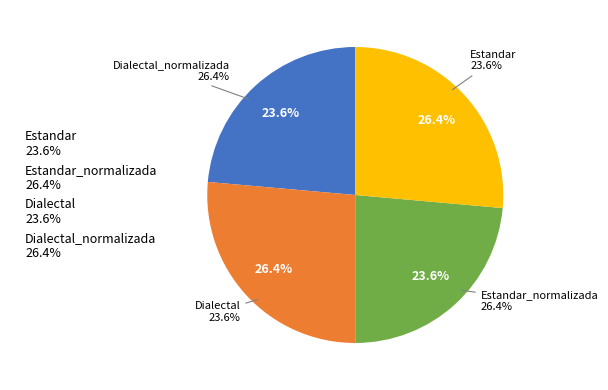

Is the sum of Dialectal_normalizada and Estandar greater than half?

No